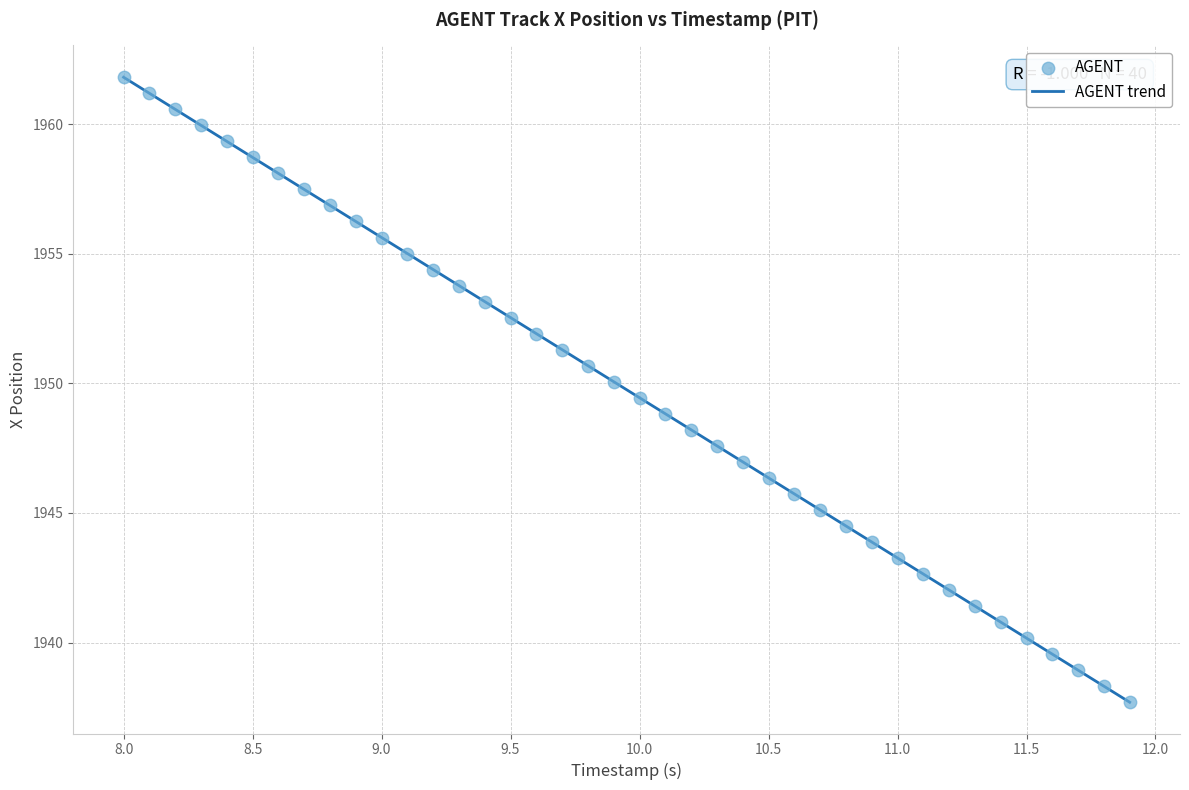

What is the range of X values (max minus min)?

3.9